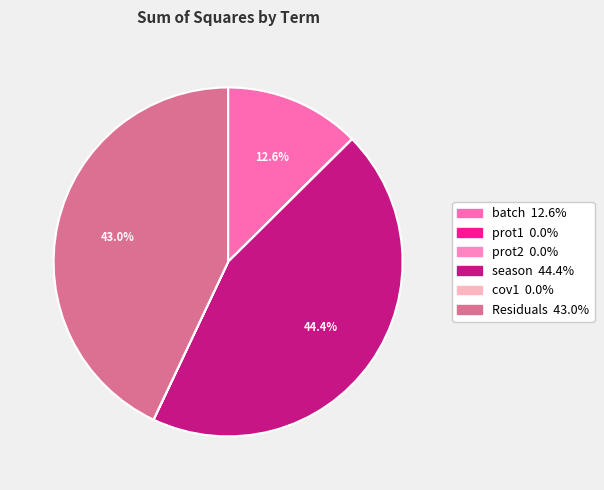

Is it true that batch is 1% of the pie?

False